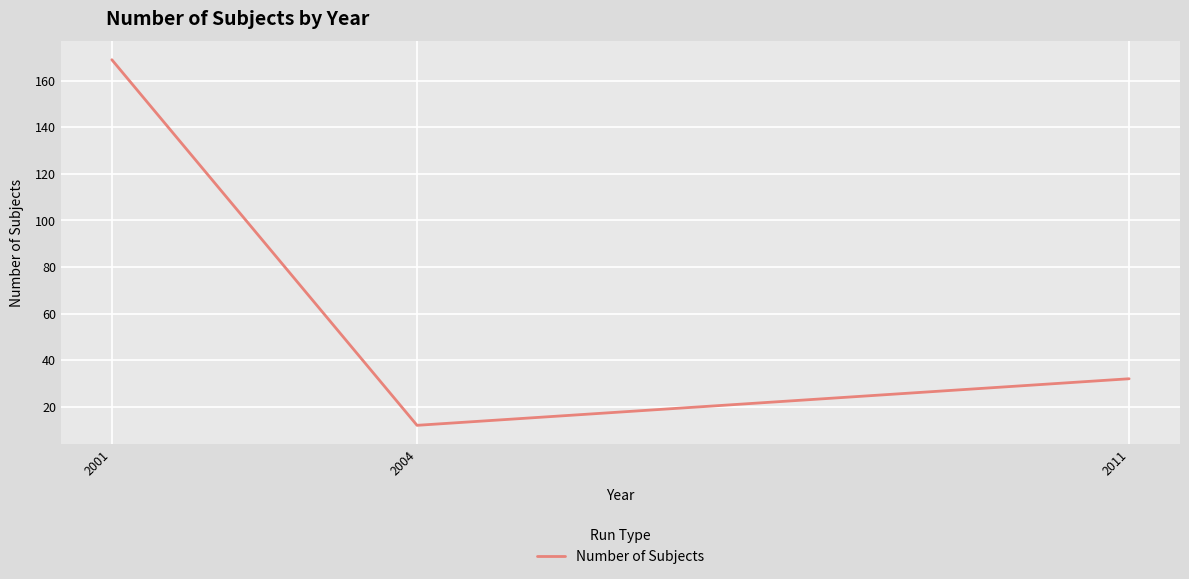

How many distinct data groups are displayed?

1